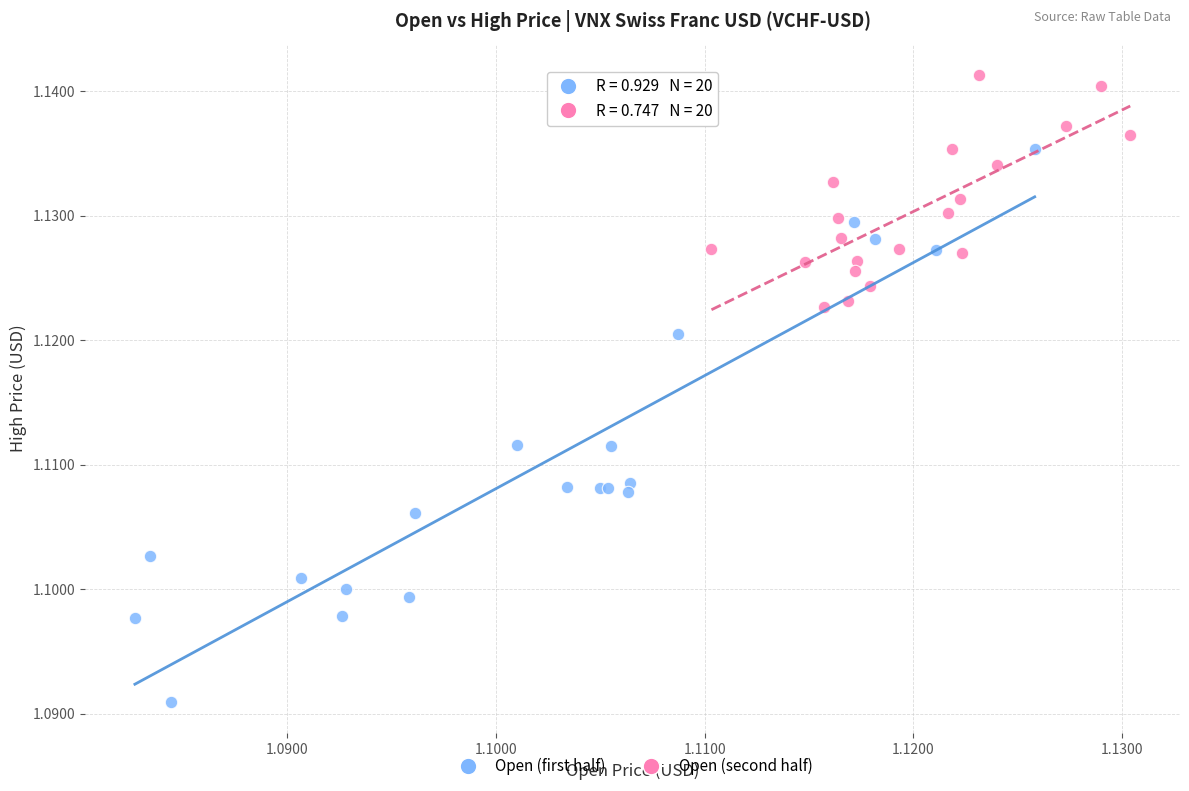

Which series reaches the maximum Y coordinate?

Open (second half)